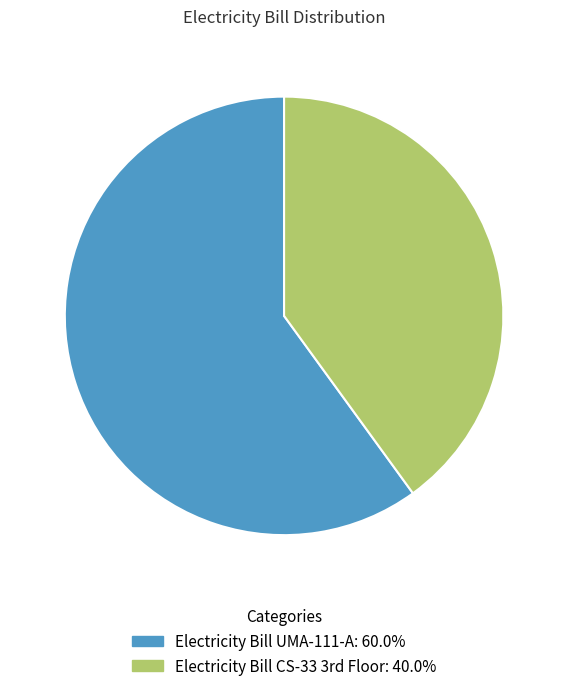

True or false: Electricity Bill UMA-111-A accounts for 48% of the total.

False